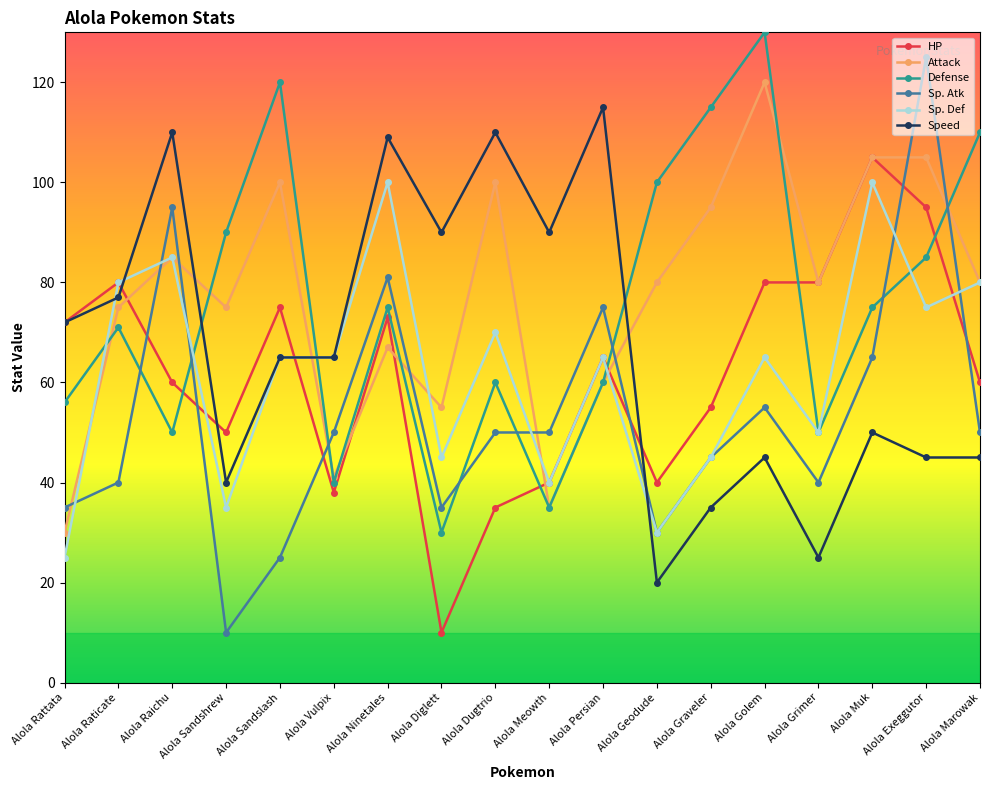

True or false: HP and Sp. Def intersect in this chart.

True